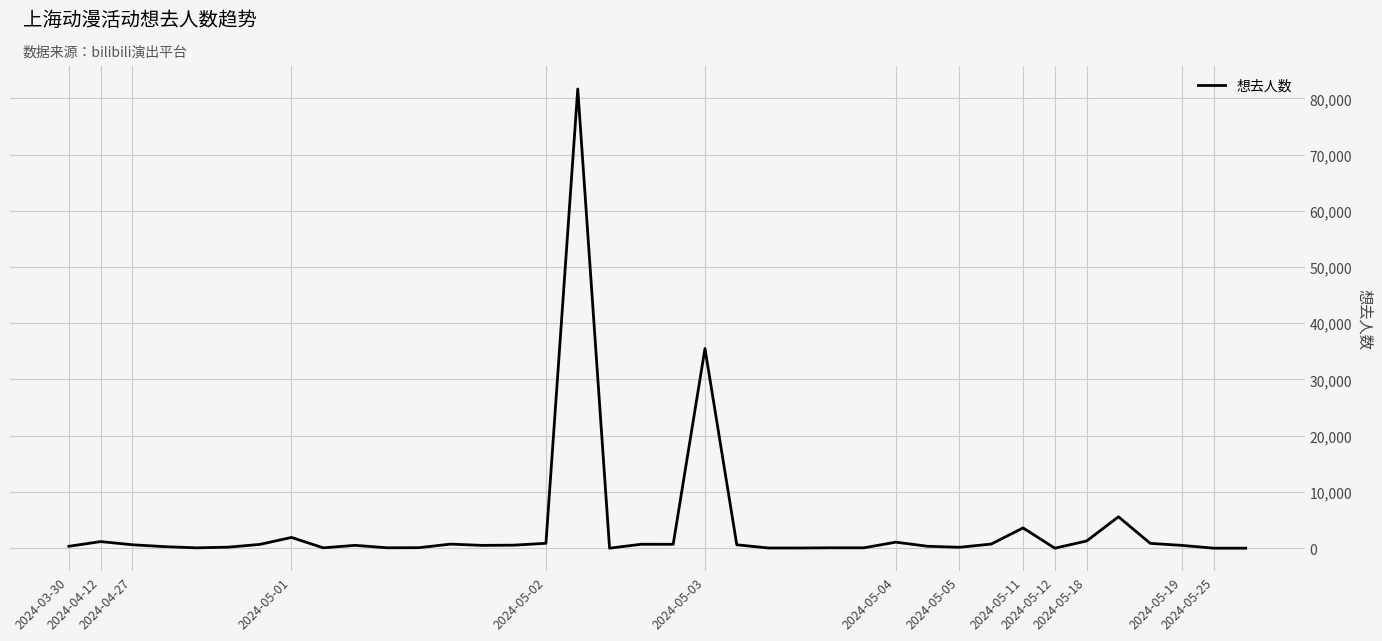

What is the difference between the maximum and minimum values?

81663